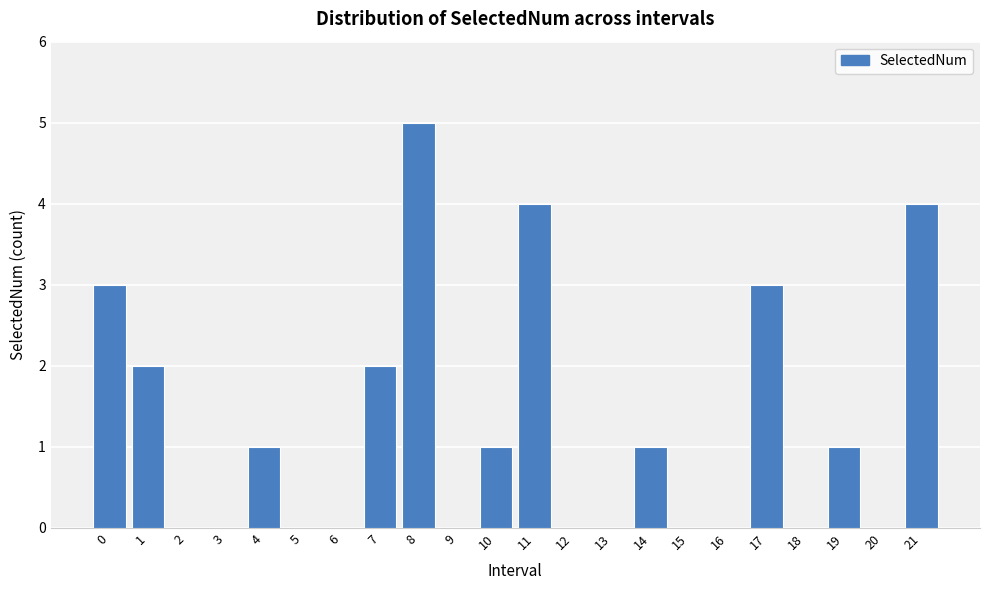

Reading left to right, extract all data points from this chart.

0=3	1=2	2=0	3=0	4=1	5=0	6=0	7=2	8=5	9=0	10=1	11=4	12=0	13=0	14=1	15=0	16=0	17=3	18=0	19=1	20=0	21=4